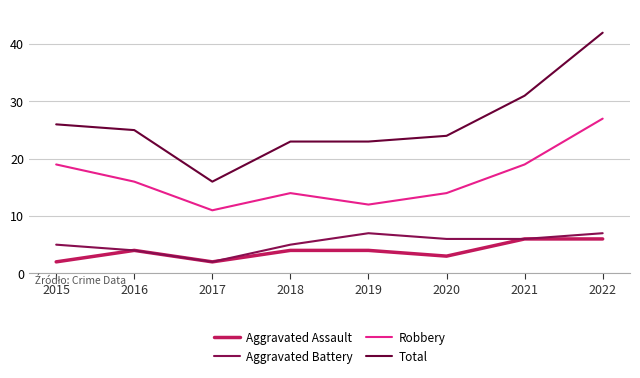

At which label is Total closest to 29?

2021